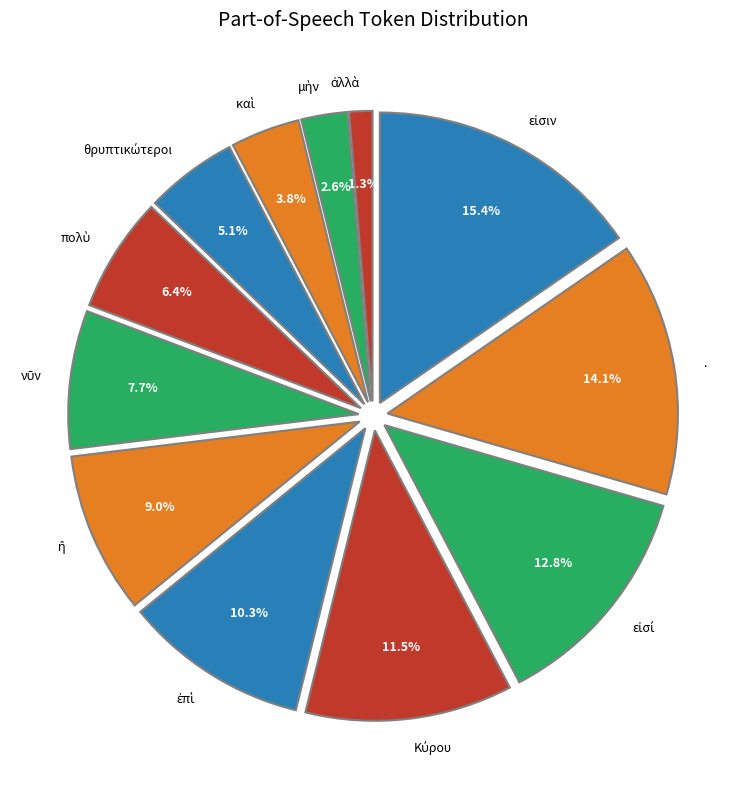

Is . the majority of the pie?

No